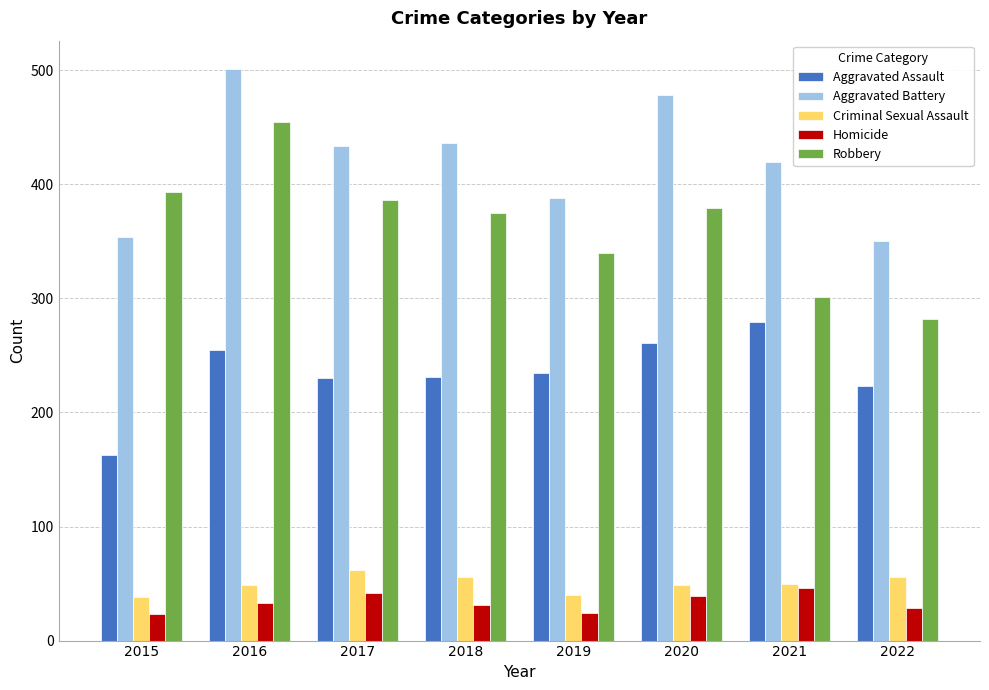

How many bars are there in each group?

5